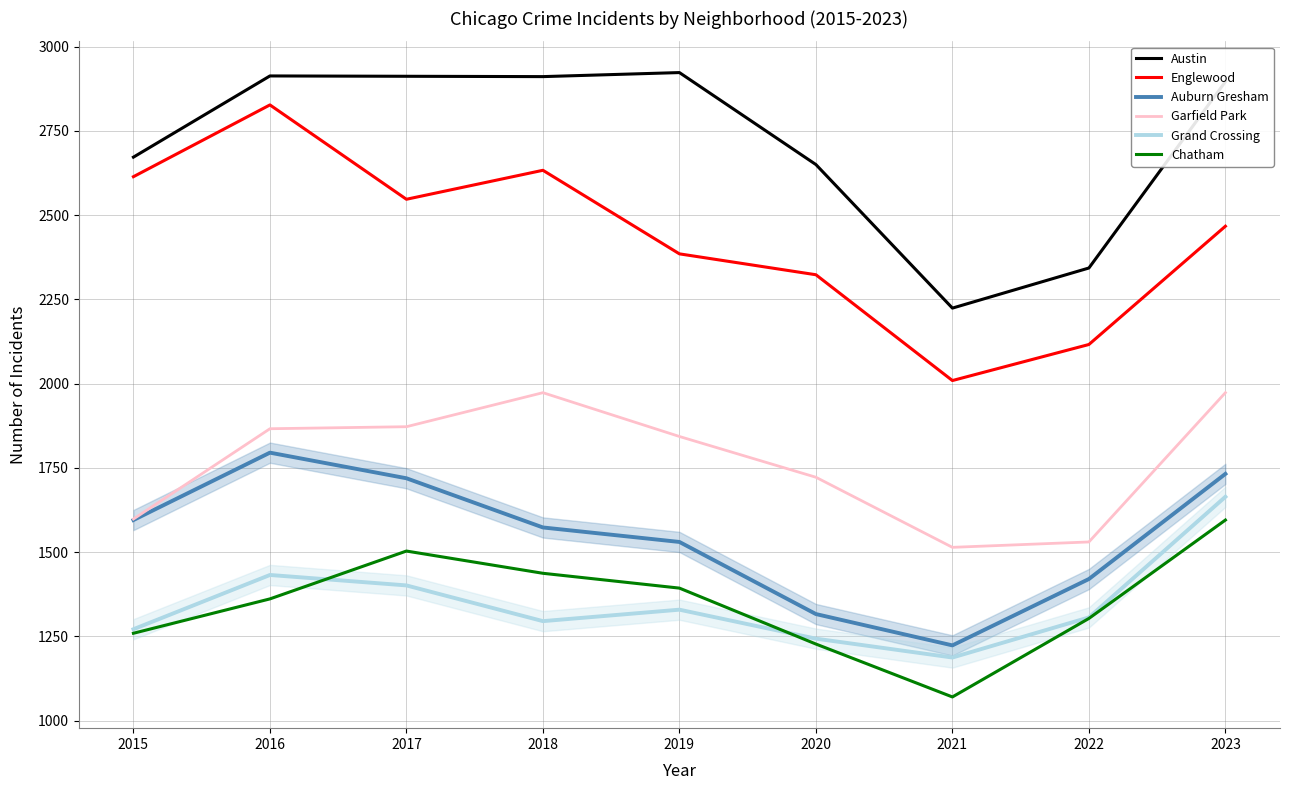

Reading right to left, list all the values displayed in this chart.

Austin: 2023=2896	2022=2343	2021=2224	2020=2650	2019=2923	2018=2911	2017=2912	2016=2913	2015=2672
Englewood: 2023=2467	2022=2116	2021=2009	2020=2323	2019=2385	2018=2633	2017=2547	2016=2827	2015=2614
Auburn Gresham: 2023=1732	2022=1420	2021=1223	2020=1316	2019=1530	2018=1573	2017=1719	2016=1795	2015=1595
Garfield Park: 2023=1973	2022=1530	2021=1514	2020=1722	2019=1843	2018=1973	2017=1872	2016=1866	2015=1598
Grand Crossing: 2023=1664	2022=1306	2021=1187	2020=1243	2019=1329	2018=1295	2017=1401	2016=1432	2015=1271
Chatham: 2023=1595	2022=1303	2021=1070	2020=1227	2019=1393	2018=1437	2017=1503	2016=1361	2015=1259